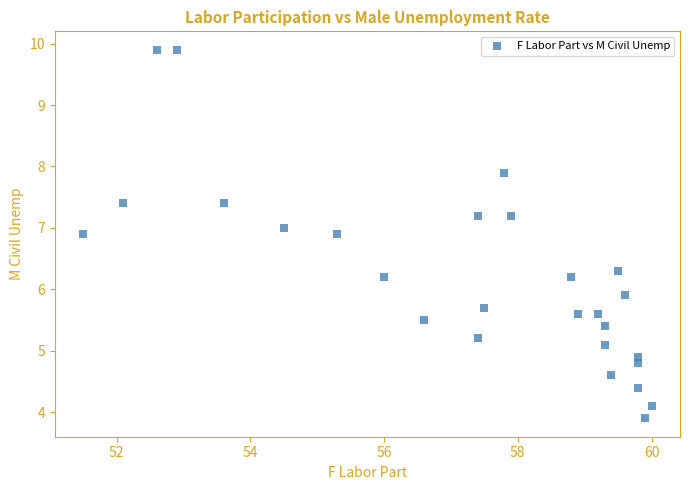

What is the range of Y values (max minus min)?

6.0